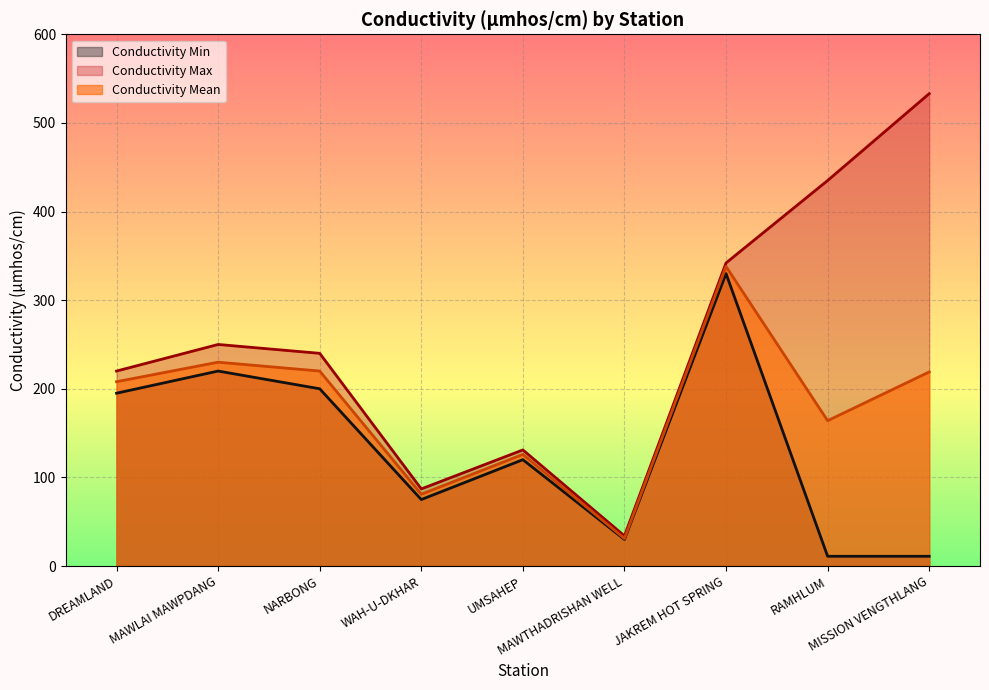

What is the label of the 1st point from the left?

DREAMLAND